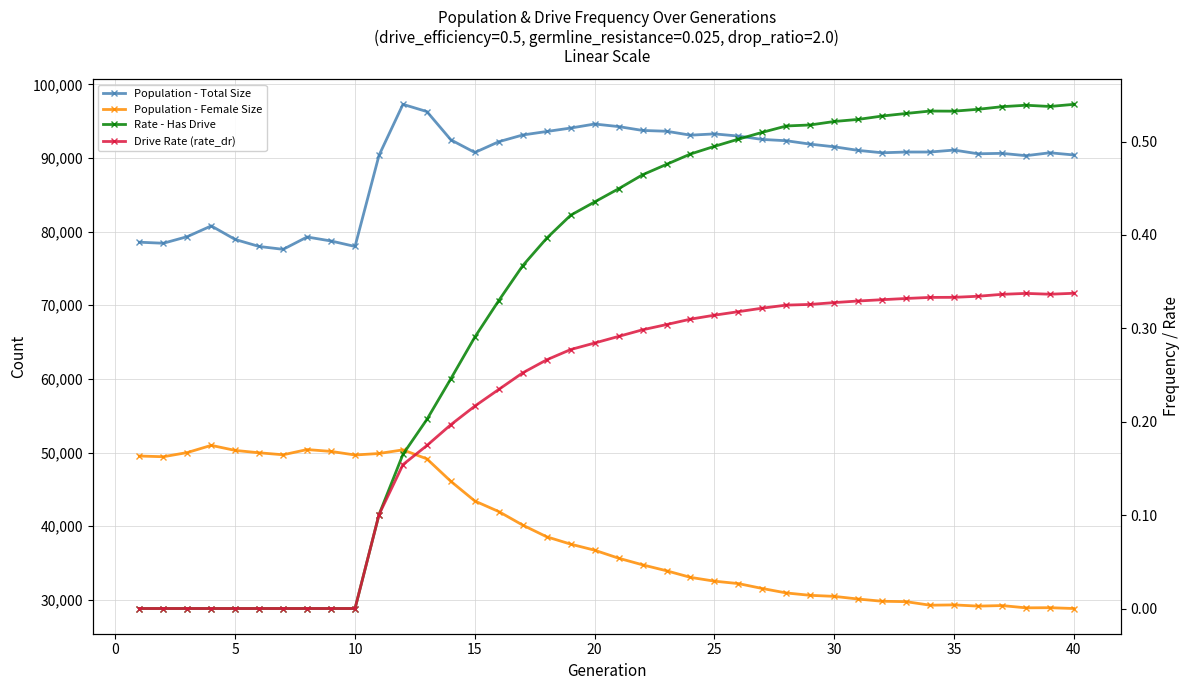

How many Rate - Has Drive values are between 0 and 1?

40